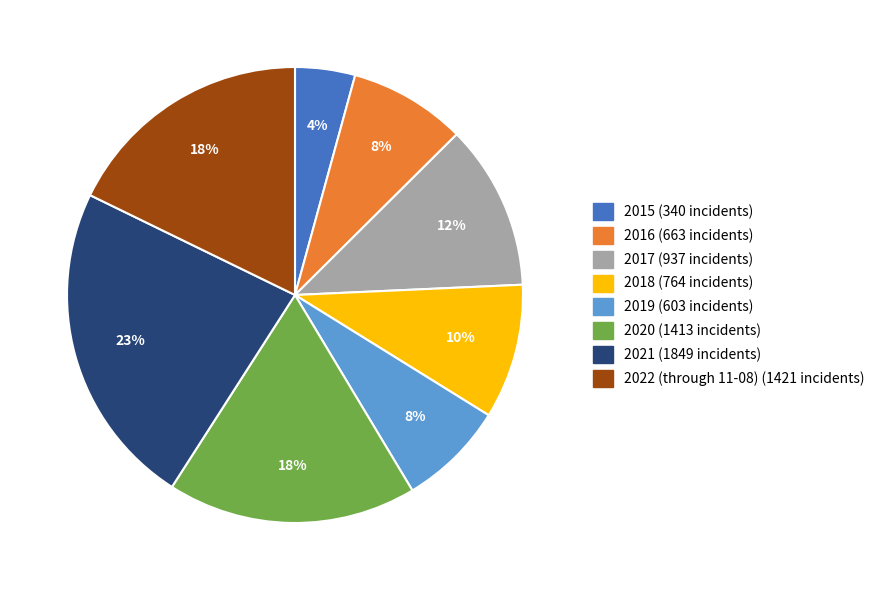

Approximately how many times larger is the value at 2019 compared to 2021?

0.3